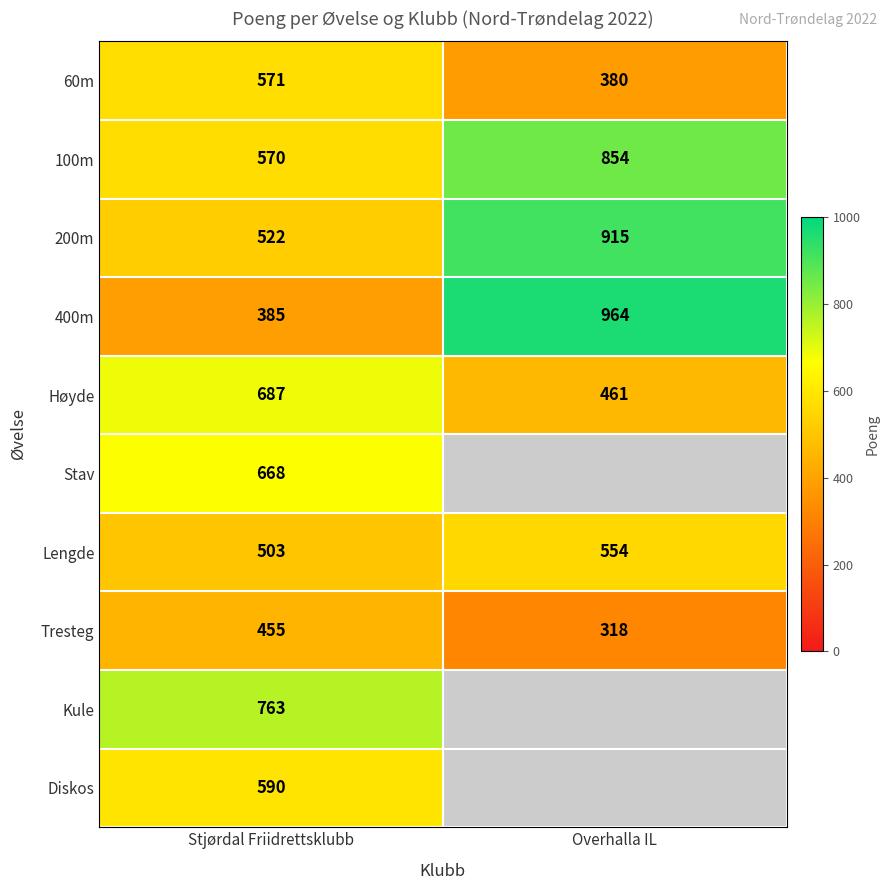

At which label does 100m reach its peak?

Overhalla IL